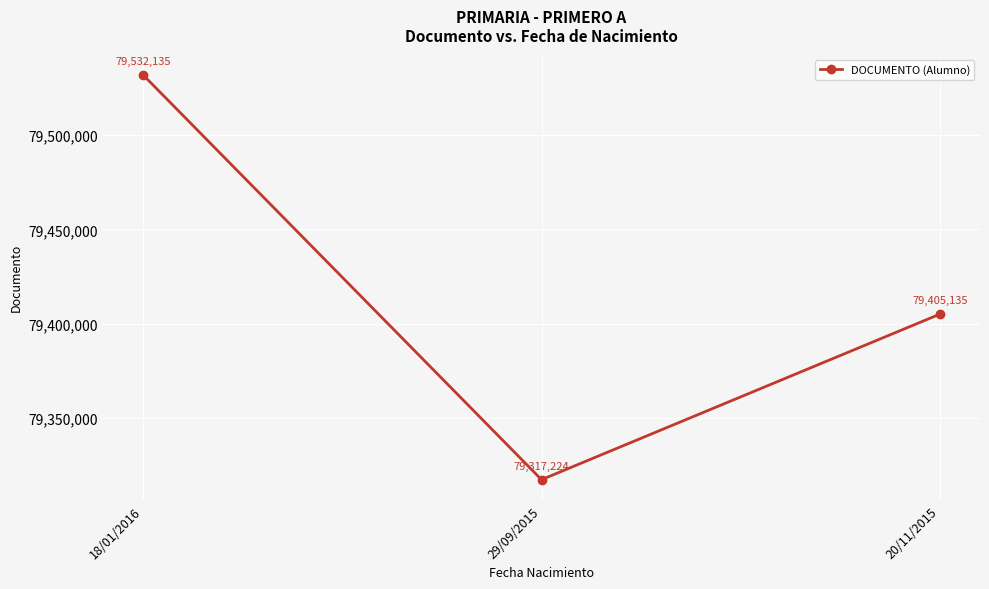

What position from the left is 18/01/2016?

1